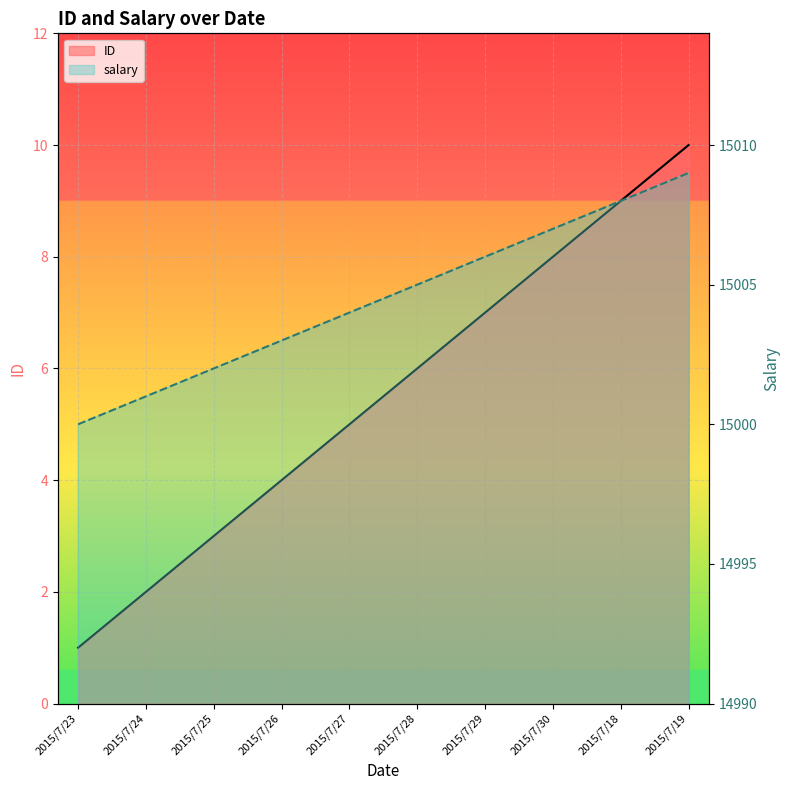

Is it true that ID equals 5 at 2015/7/30?

False